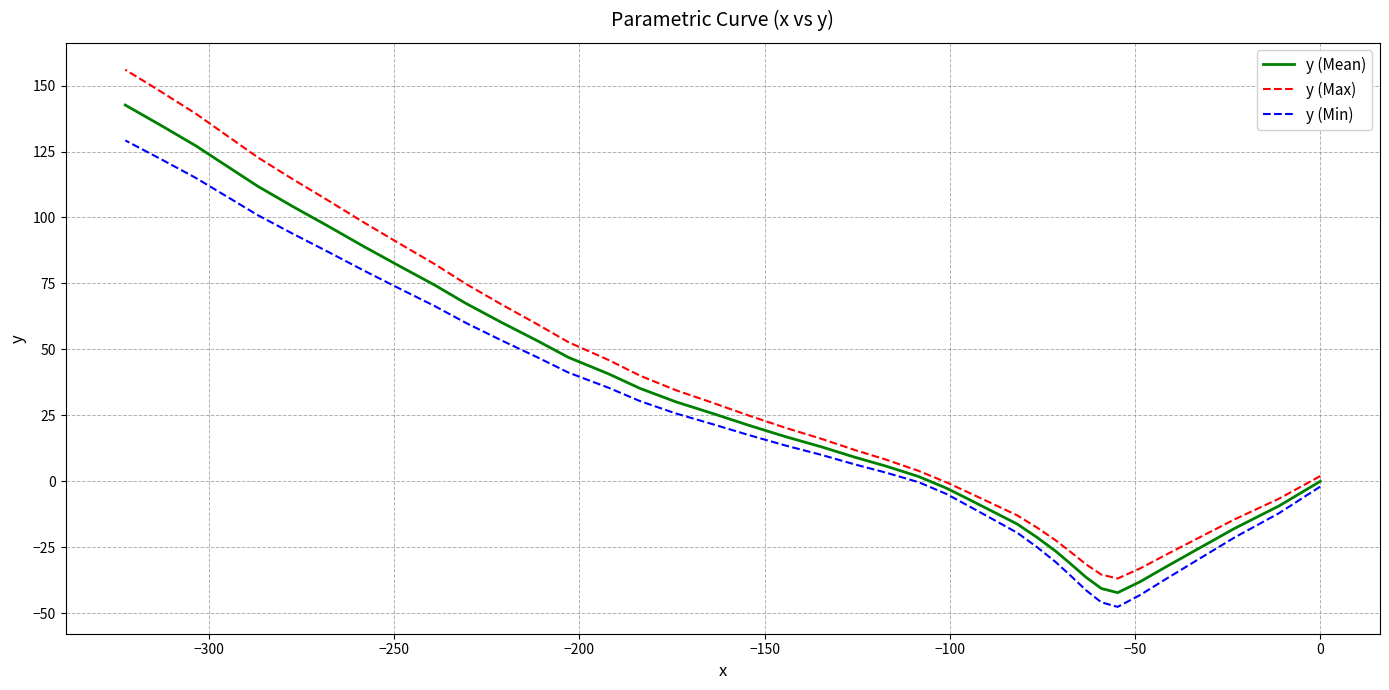

What is the maximum value for y (Mean)?

142.6